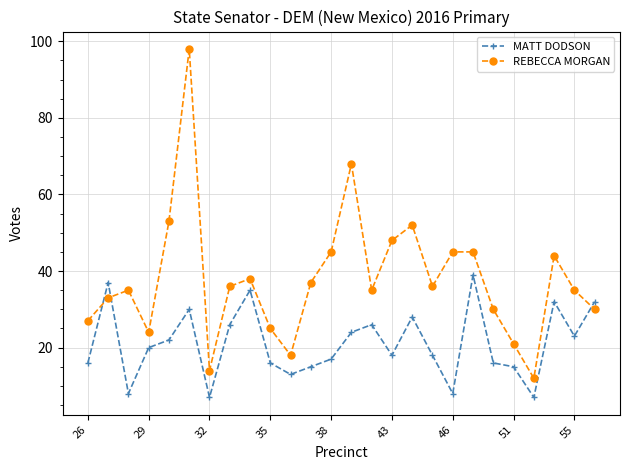

Which series has the largest total across all categories?

REBECCA MORGAN